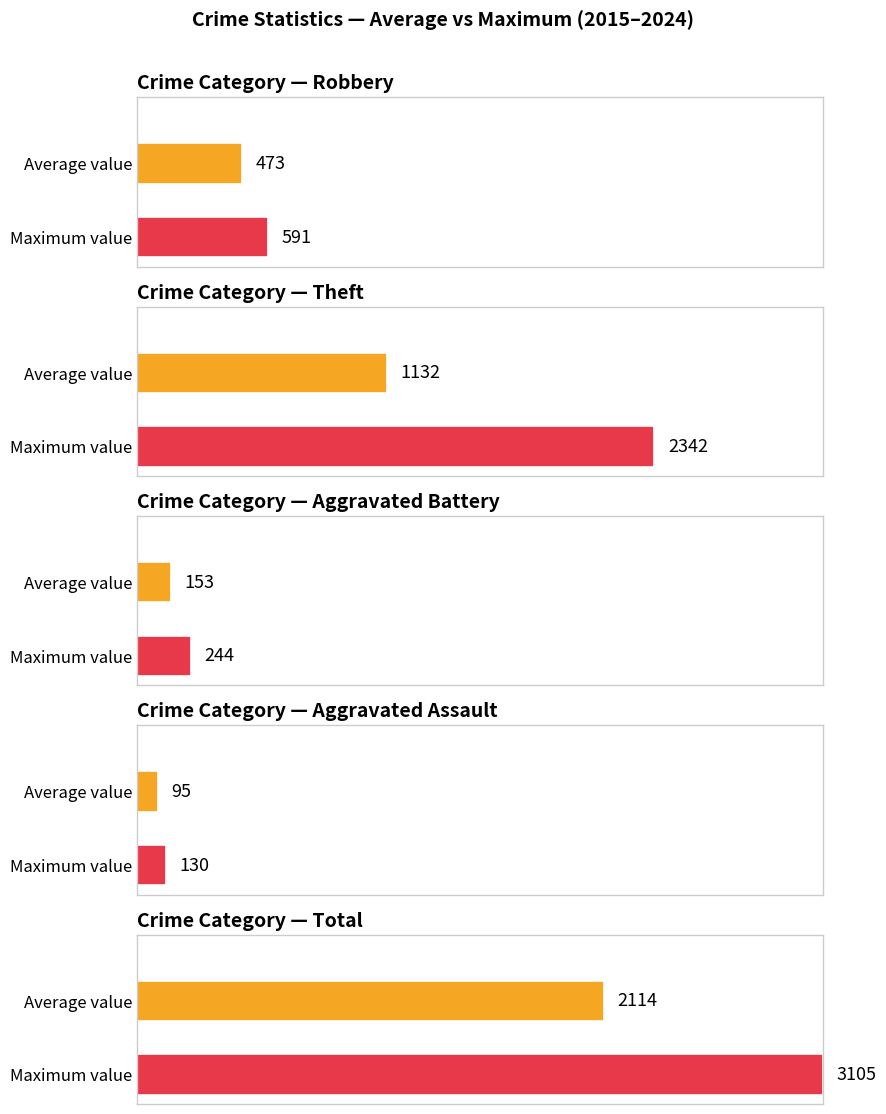

True or false: Theft has a value of 2035 at 2015.

False